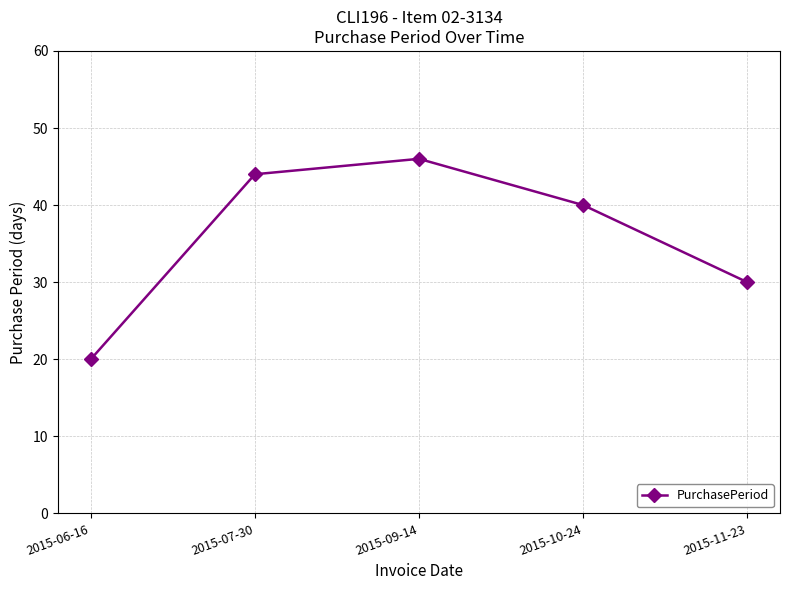

Where is the data nearest to the value 33?

2015-11-23